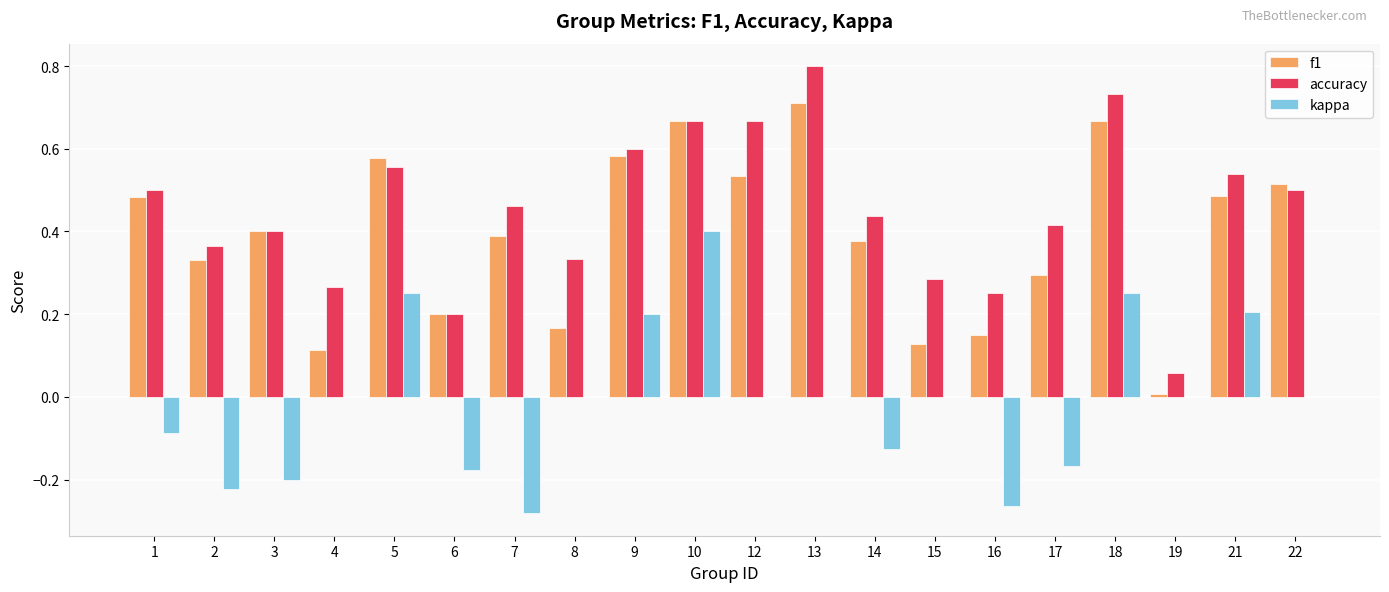

Between 6 and 22, which series saw the biggest shift?

f1